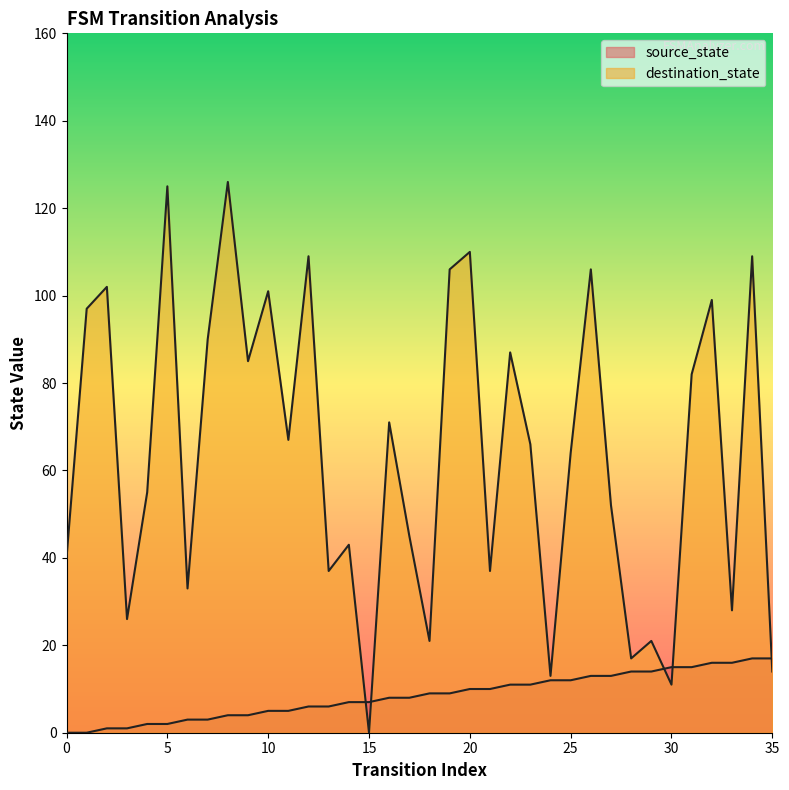

What is the difference between the maximum and minimum values in the destination_state series?

126